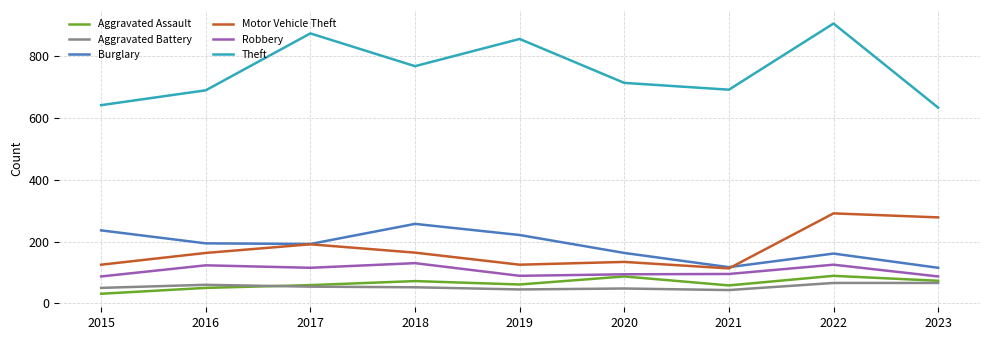

What is the spread (max minus min) of values at 2018?

715